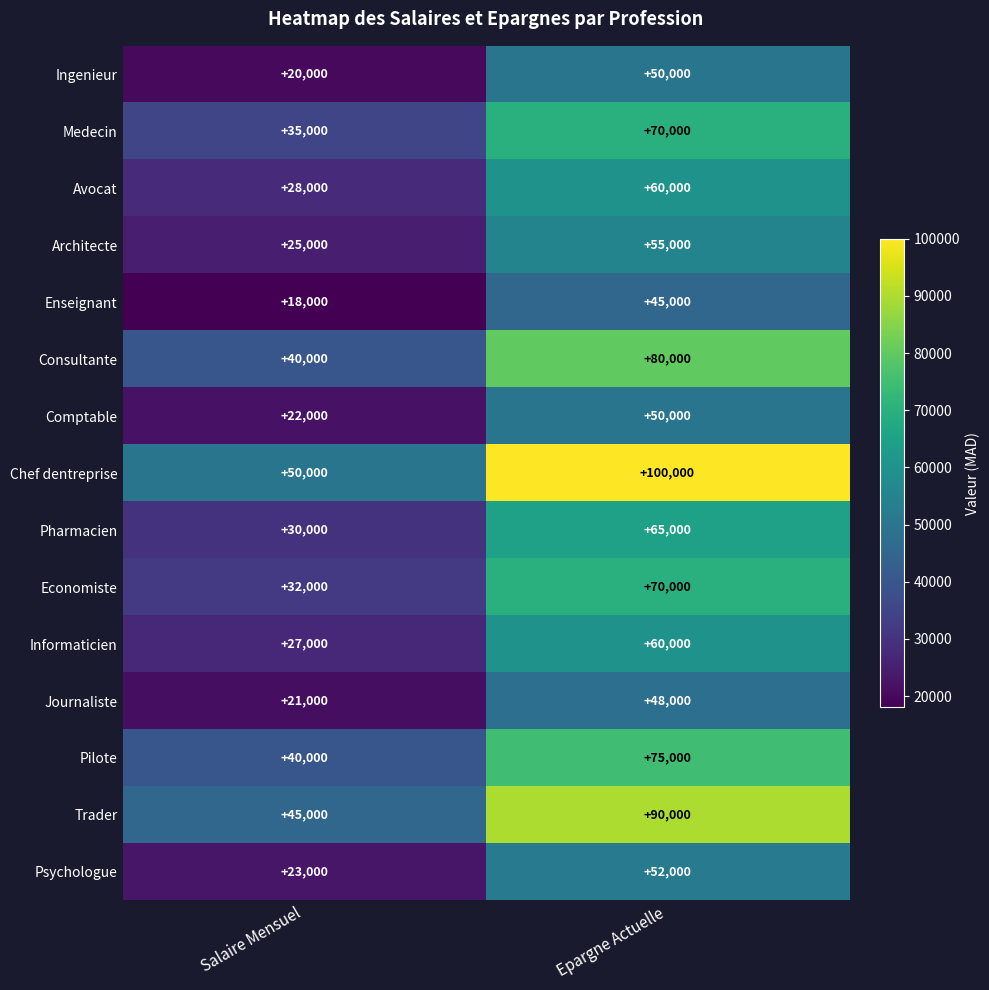

What is the difference between the Journaliste values at Epargne Actuelle and Salaire Mensuel?

27000